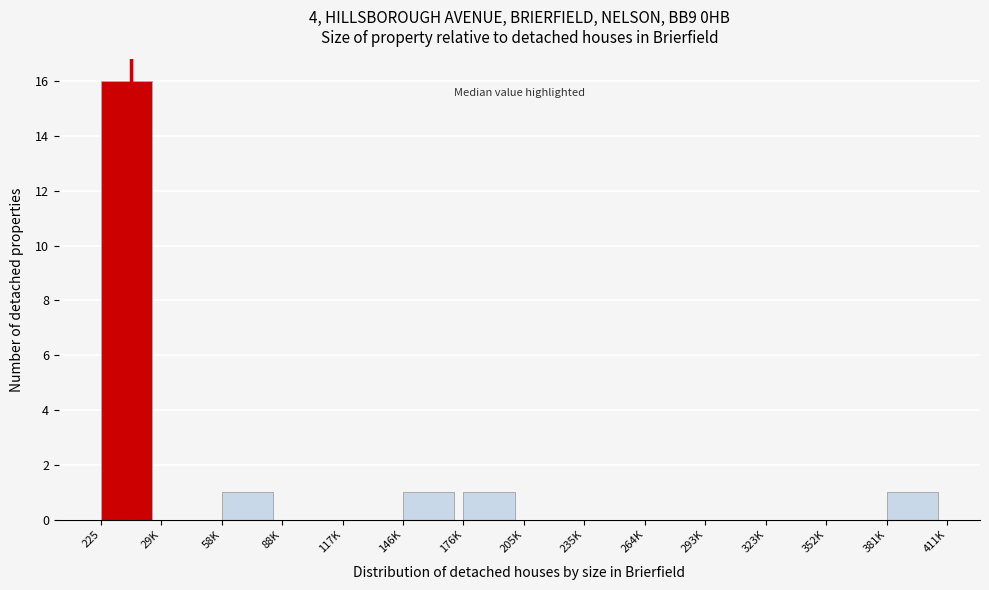

Reading right to left, list all the values displayed in this chart.

381K=1	352K=0	323K=0	293K=0	264K=0	235K=0	205K=0	176K=1	146K=1	117K=0	88K=0	58K=1	29K=0	225=16